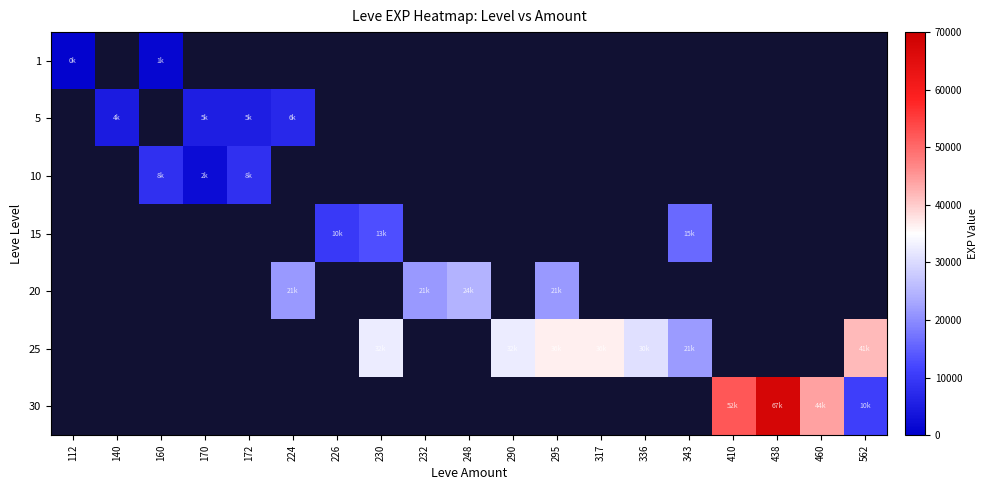

True or false: 20 has a value of 8556.1 at 295.

False